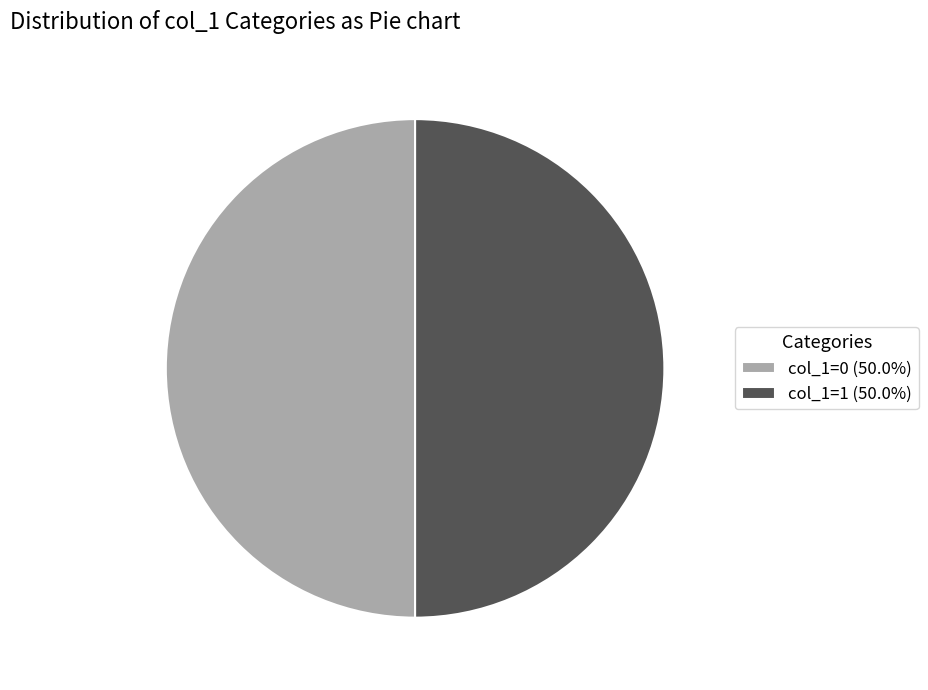

Combined, do col_1=1 (50.0%) and col_1=0 (50.0%) account for over 50%?

Yes